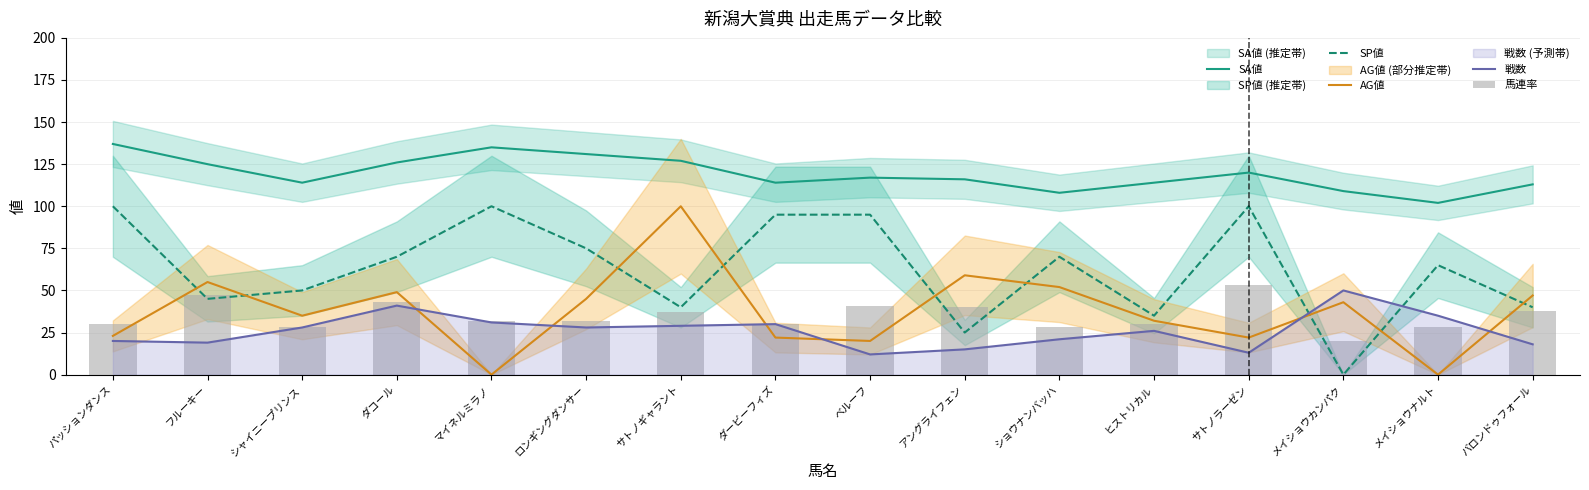

At which category is the sum across all series the highest?

サトノギャラント